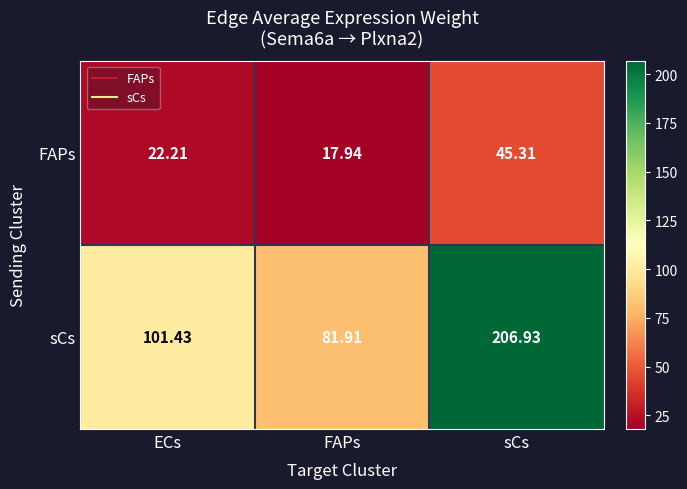

Which series changed the most between ECs and sCs?

sCs